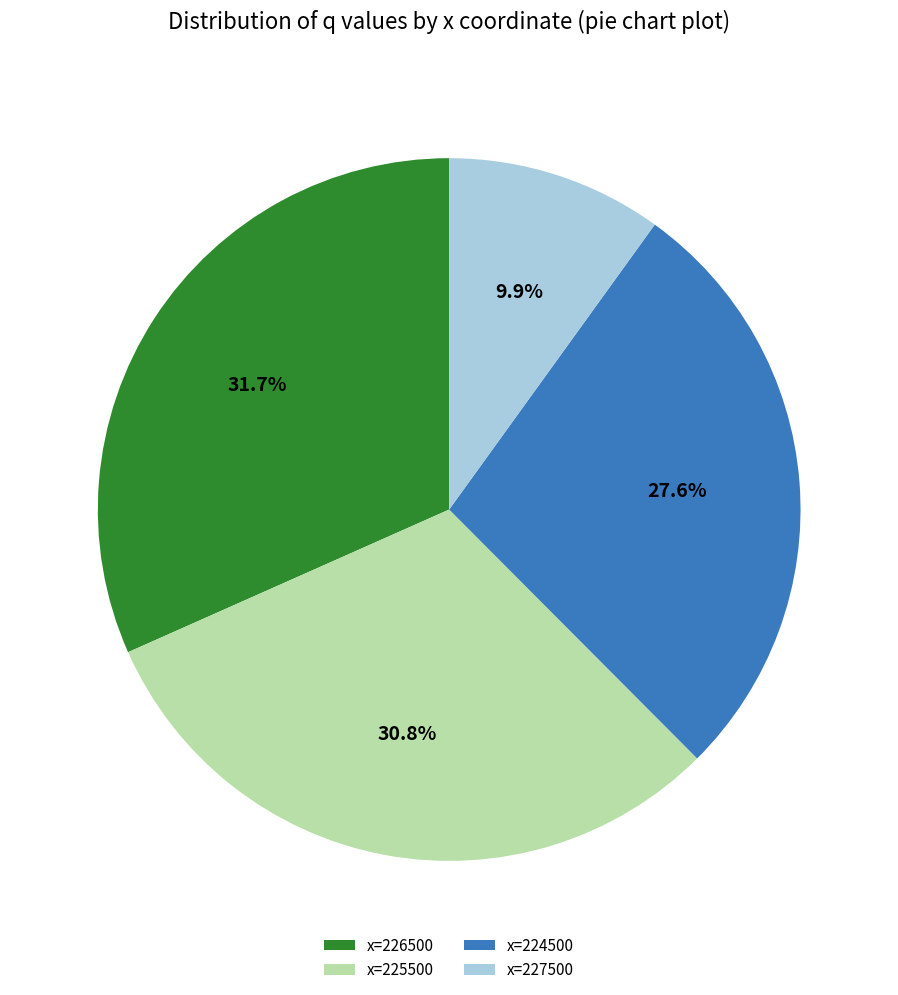

Does x=224500 represent more than half of the total?

No